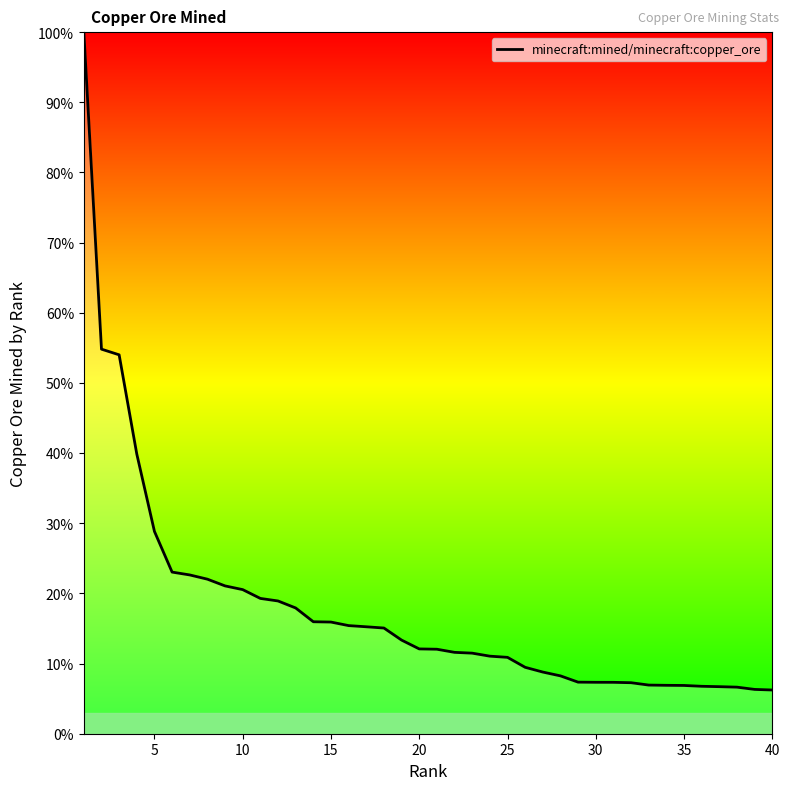

What is the maximum value shown in the chart?

100.0